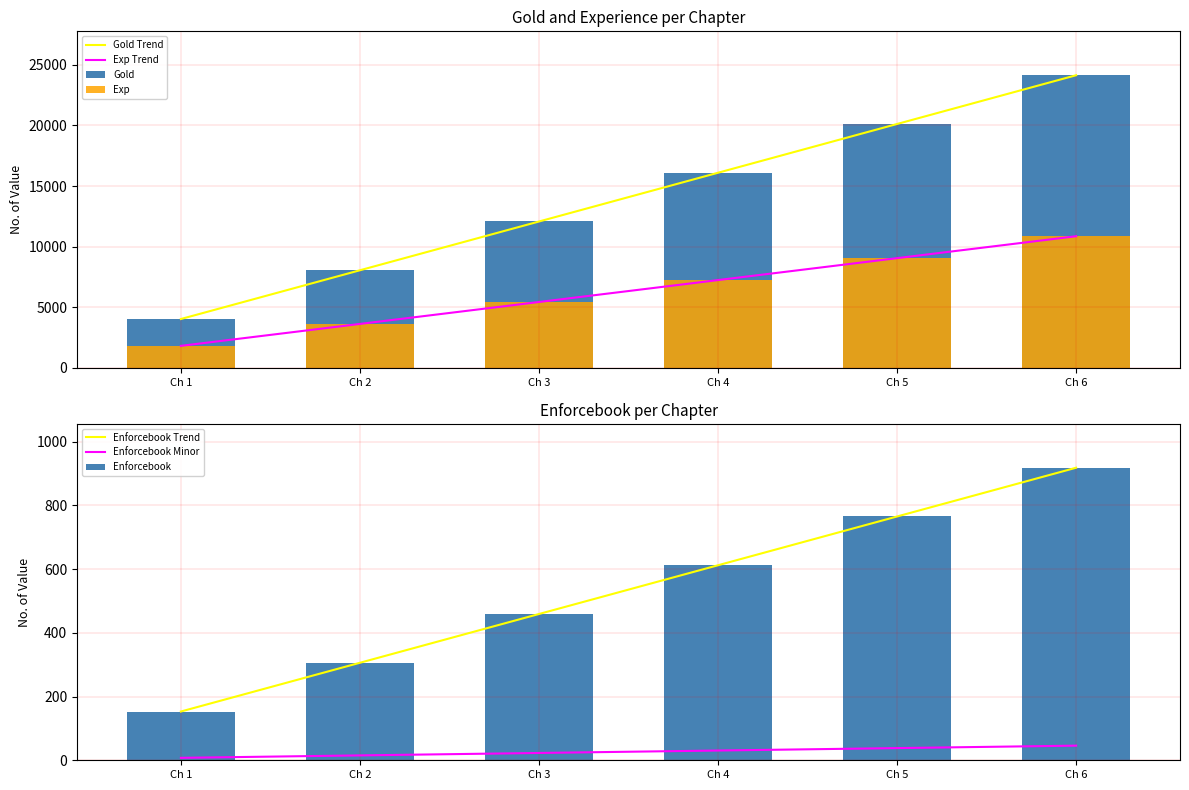

What is the lowest value of the Gold Trend series?

4025